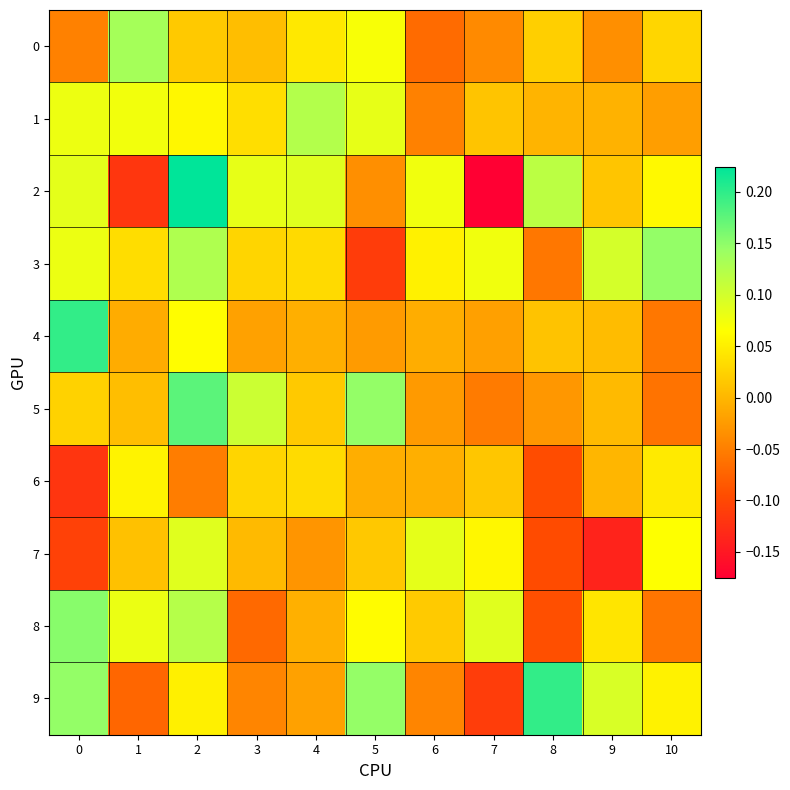

Which series has the largest total across all categories?

3